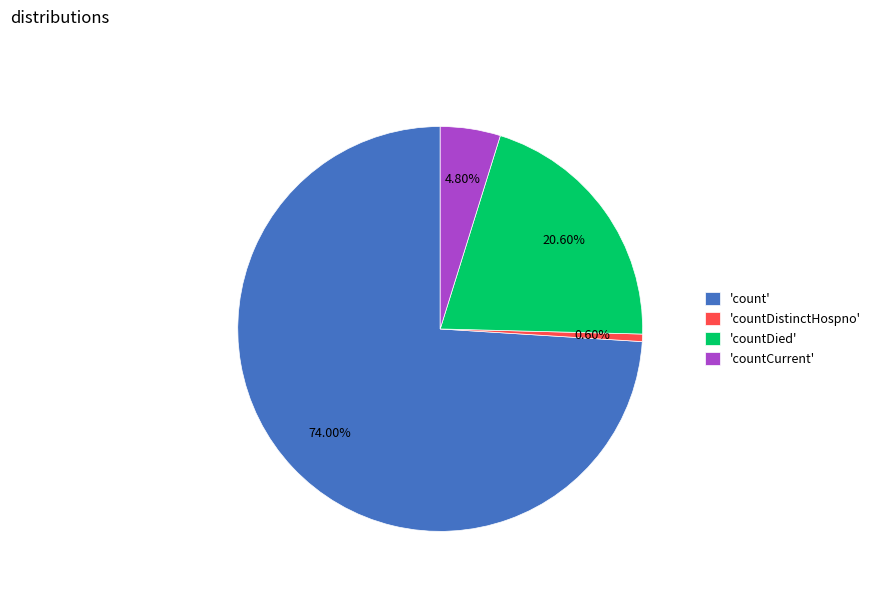

Does 'countCurrent' represent more than half of the total?

No